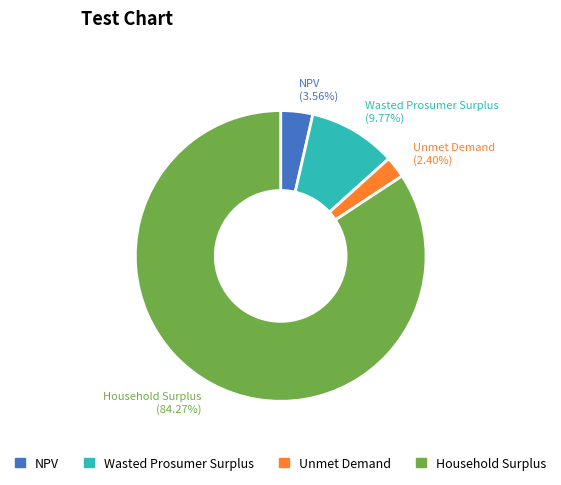

Which category has the biggest portion of the pie?

Household Surplus